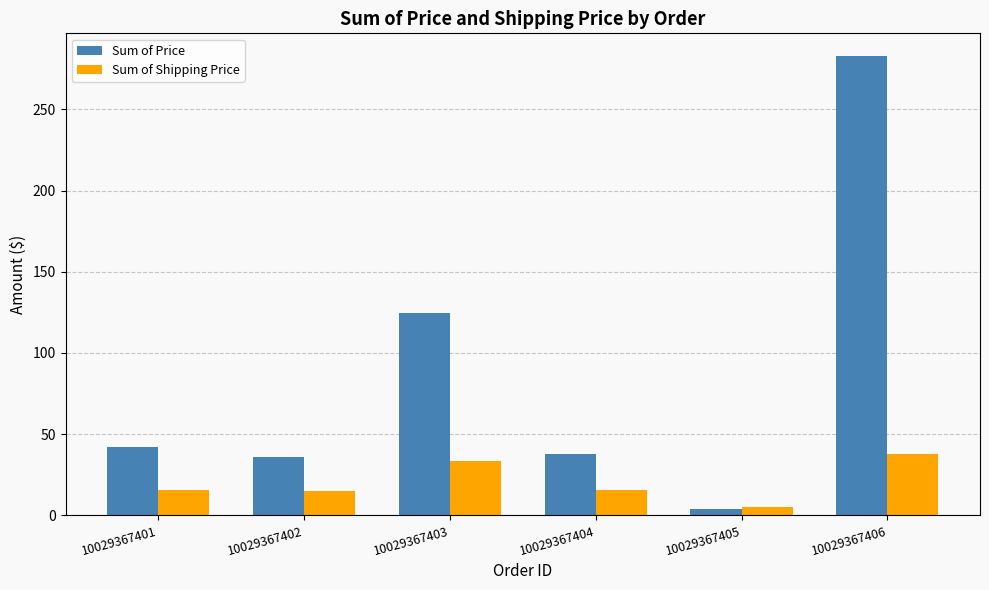

What is the value of the Sum of Price bar at the 2nd from the left?

35.7